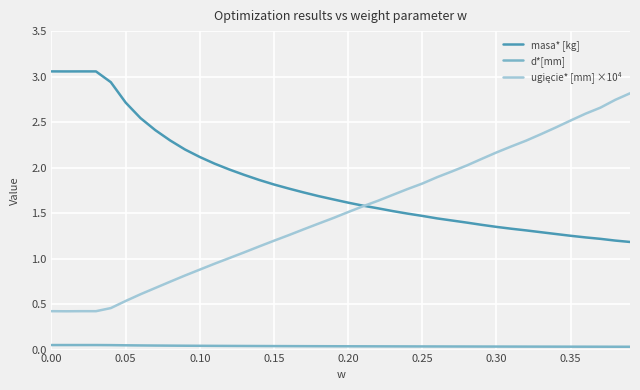

Which series has the largest total across all categories?

masa* [kg]